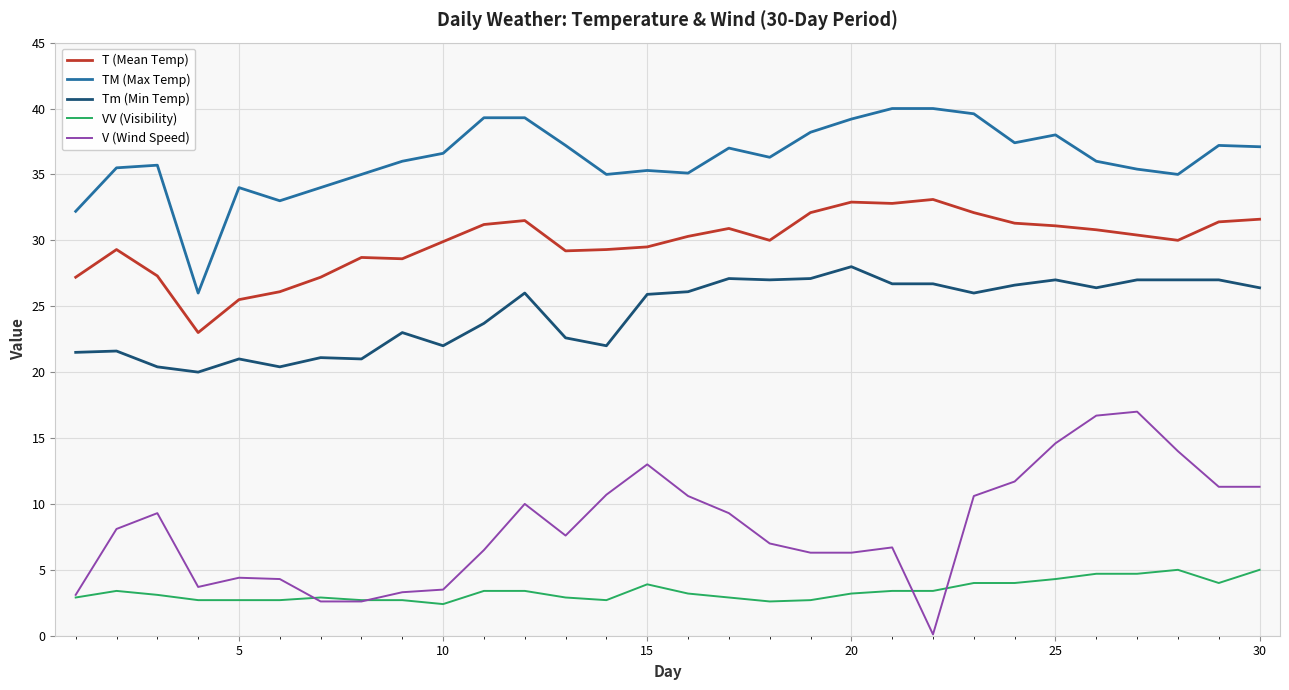

True or false: Tm (Min Temp) and TM (Max Temp) cross at least once.

False